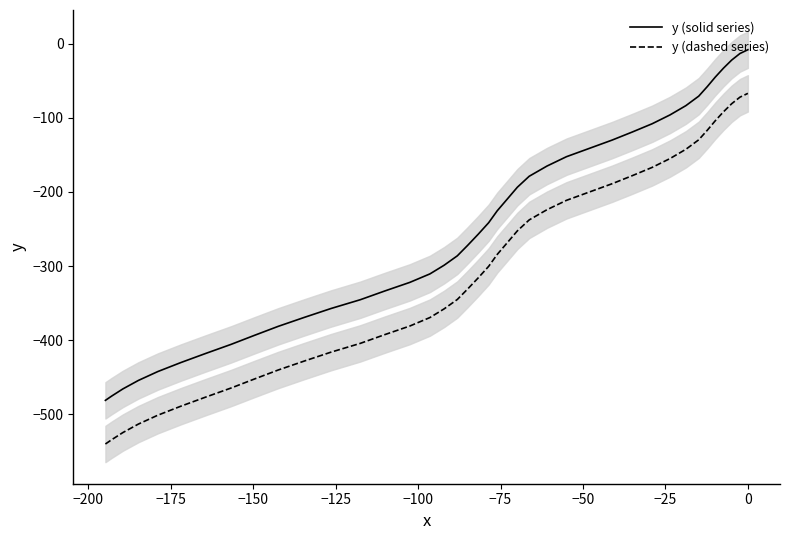

True or false: y (solid series) and y (dashed series) cross at least once.

False